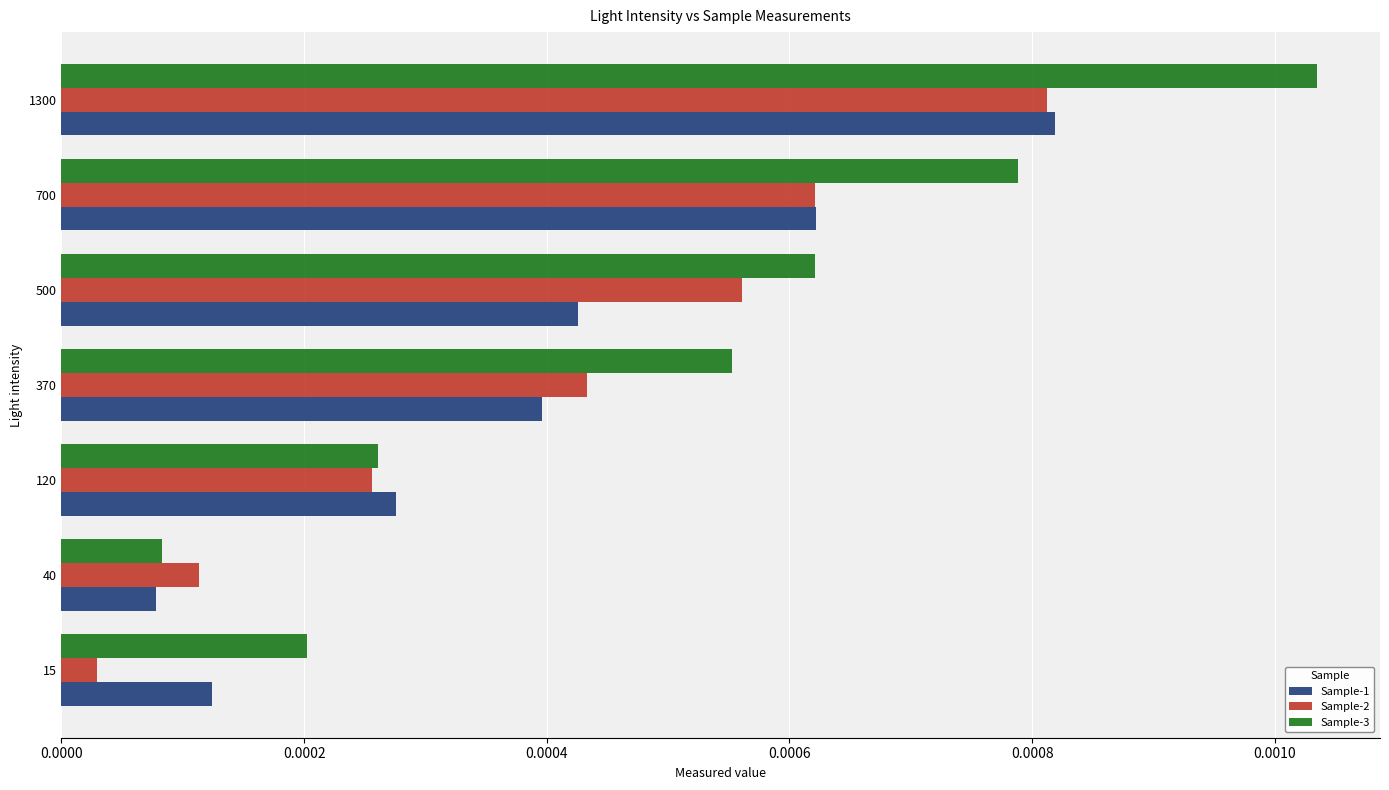

Which category has the highest value in the Sample-1 series?

1300